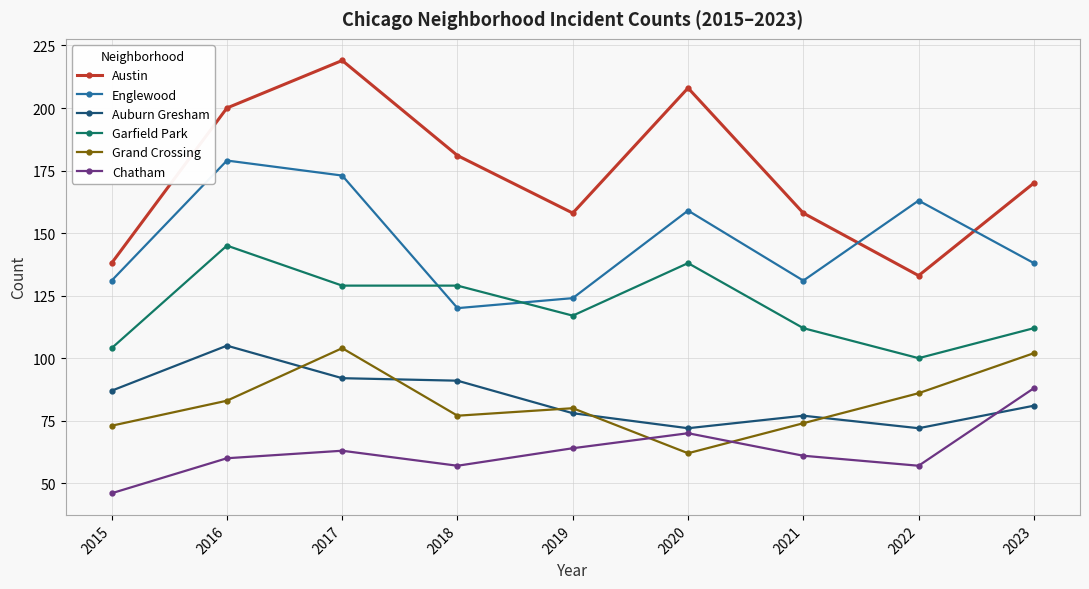

At which label is Garfield Park closest to 122?

2019